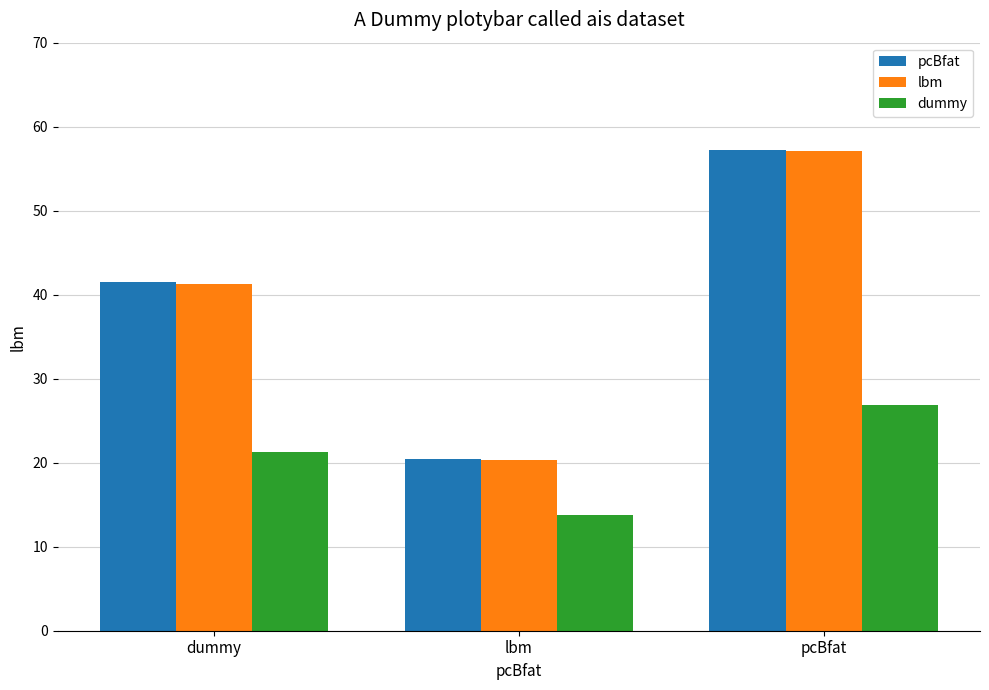

Rank the categories by pcBfat value from highest to lowest.

pcBfat, dummy, lbm